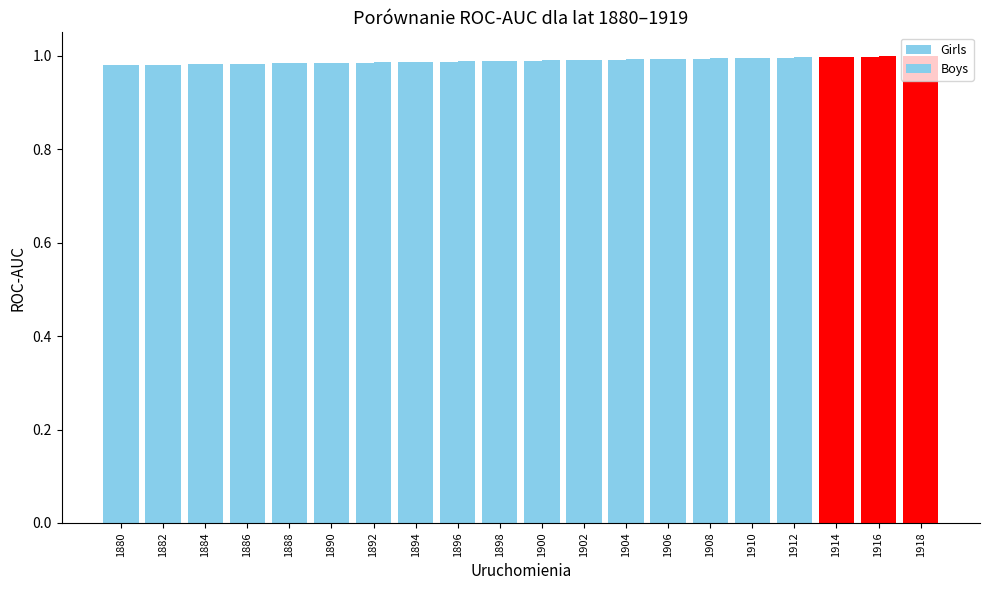

What is the value of the Boys bar at the 1st from the left?

1.0